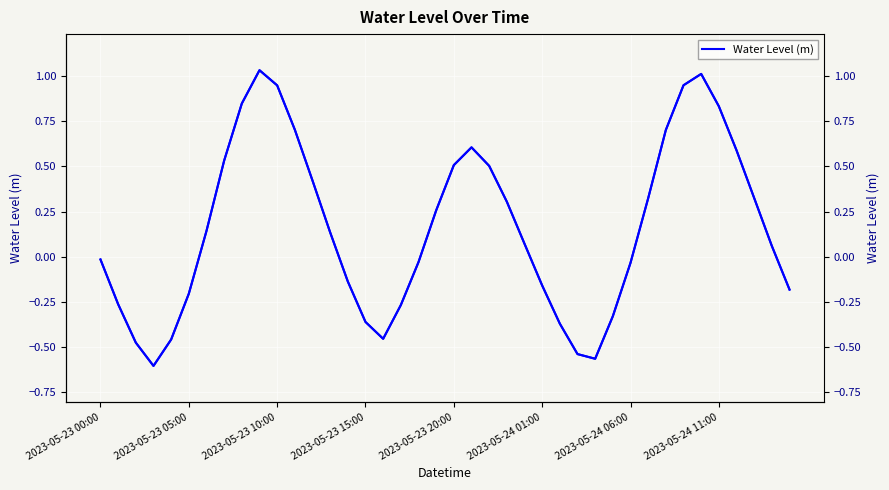

How many points are higher than both their immediate neighbors (excluding endpoints)?

3